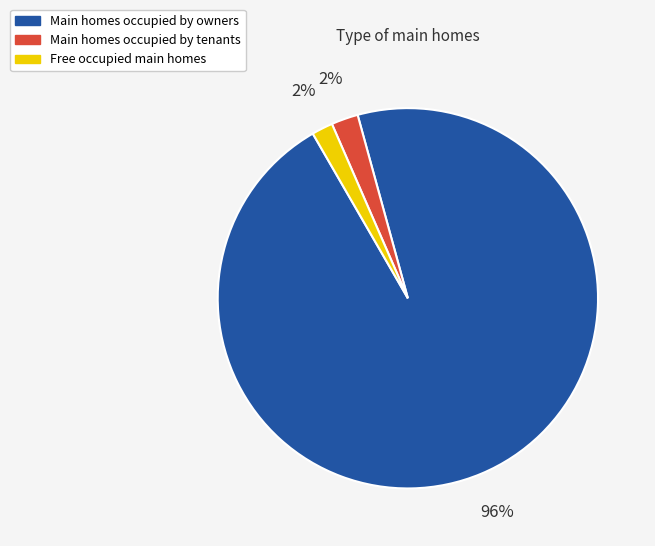

Is there any slice that represents more than half of the pie?

Yes